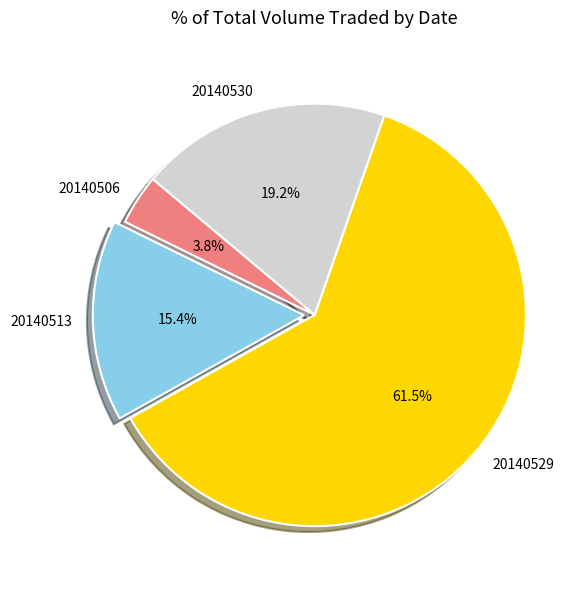

Is it true that 20140513 is 15% of the pie?

True